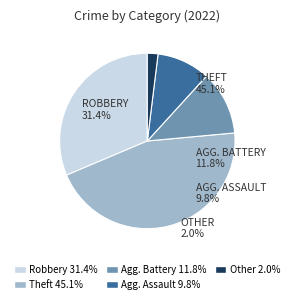

Is there any slice that represents more than half of the pie?

No